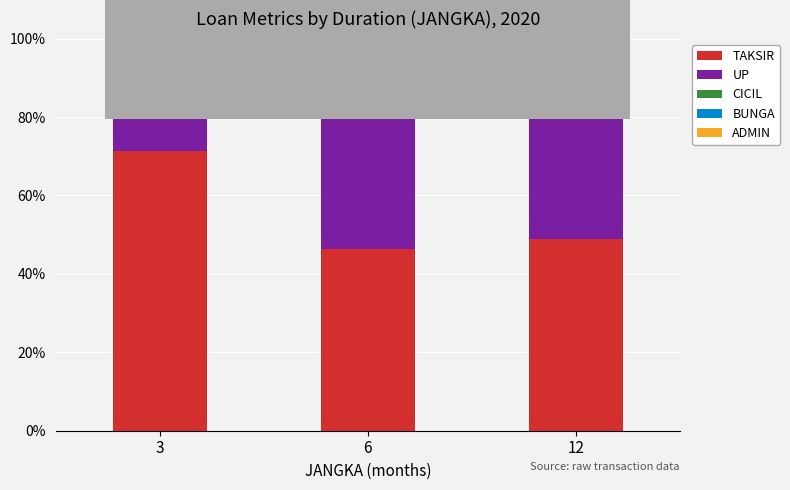

The TAKSIR series shows 31.3 at 6. True or false?

False